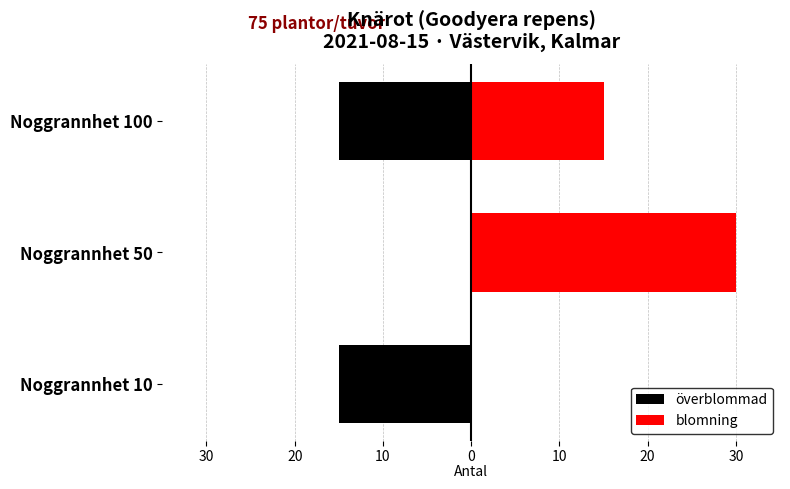

At Noggrannhet 10, list the series in order from largest to smallest.

blomning, överblommad